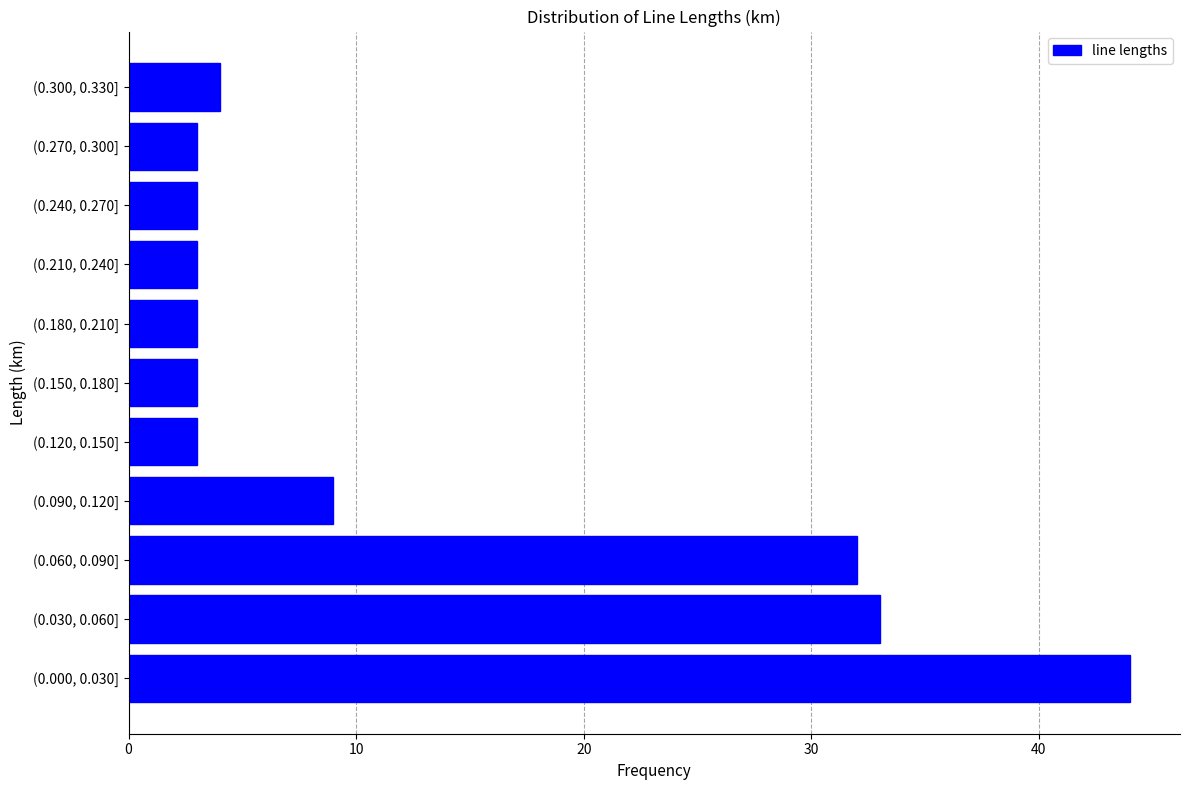

Reading top to bottom, transcribe all the data shown in this chart.

4	3	3	3	3	3	3	9	32	33	44